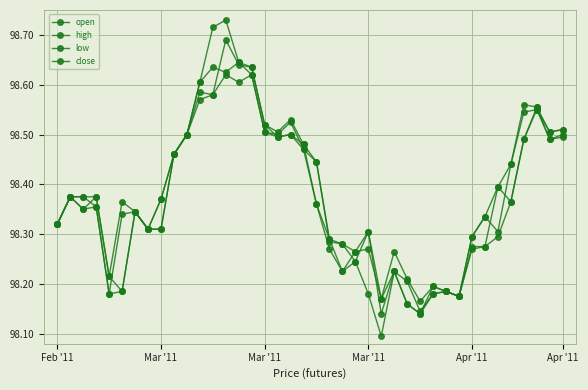

Count the number of data series in this chart.

4